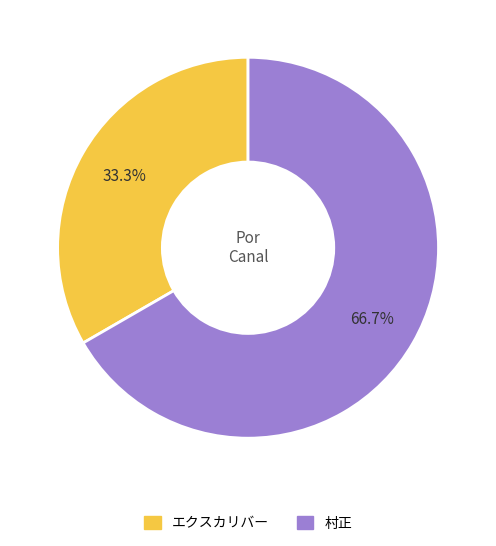

Which category has the biggest portion of the pie?

村正